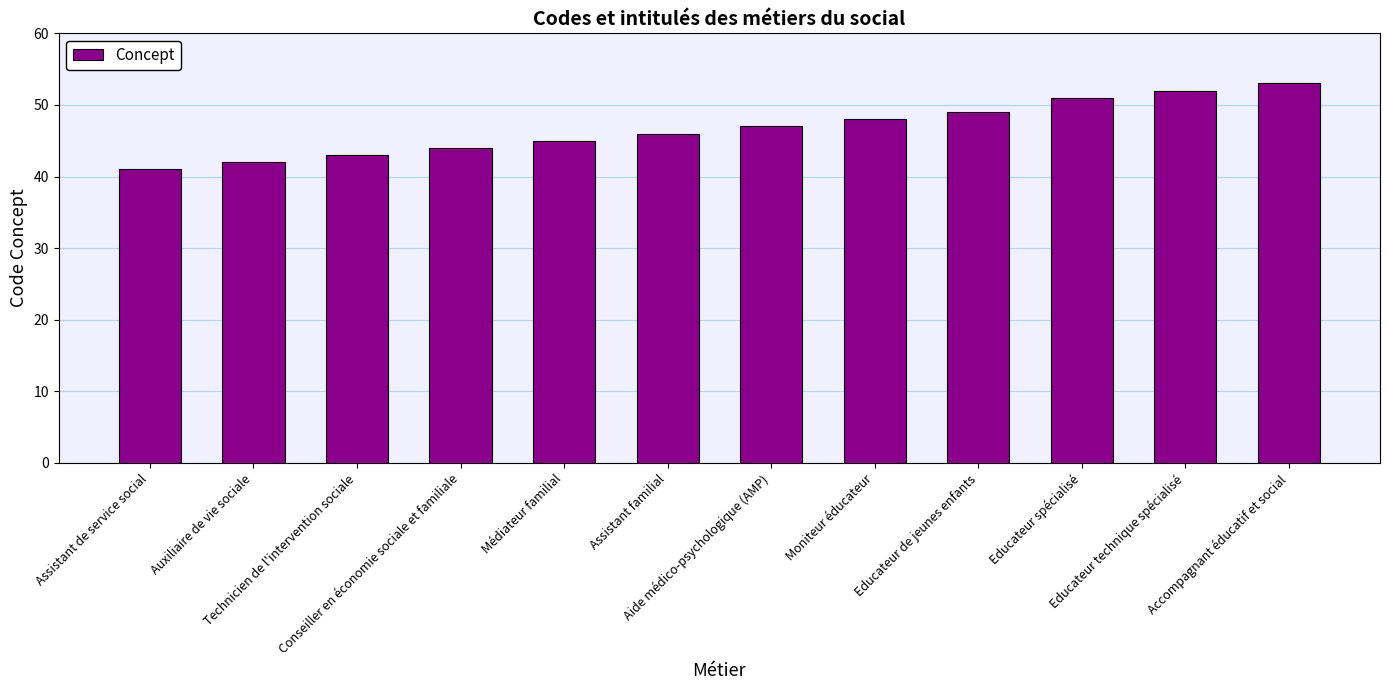

Which has a higher value, Educateur spécialisé or Aide médico-psychologique (AMP)?

Educateur spécialisé